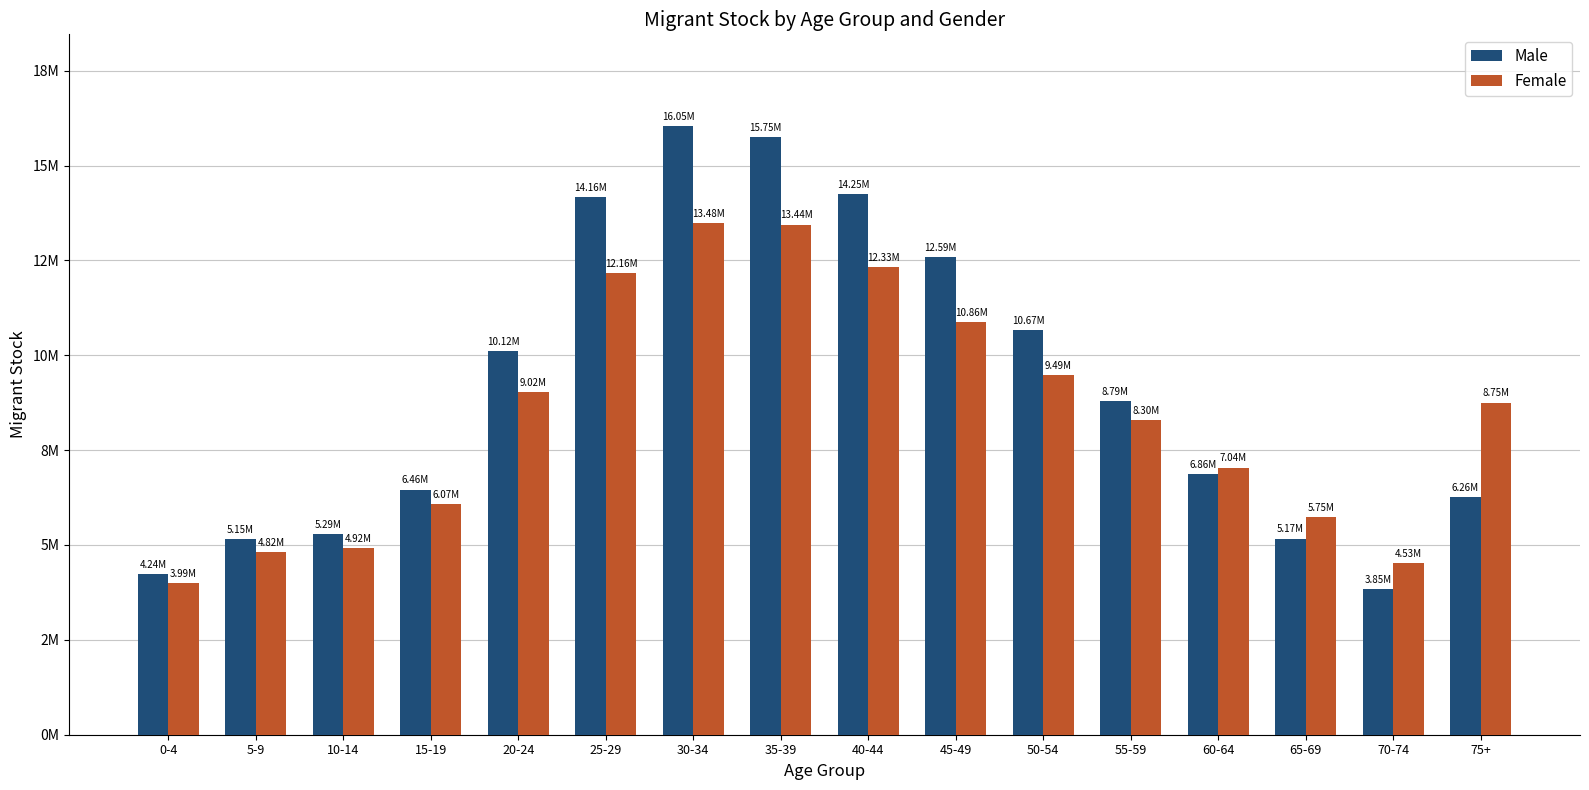

Which category has the lowest value in the Female series?

0-4